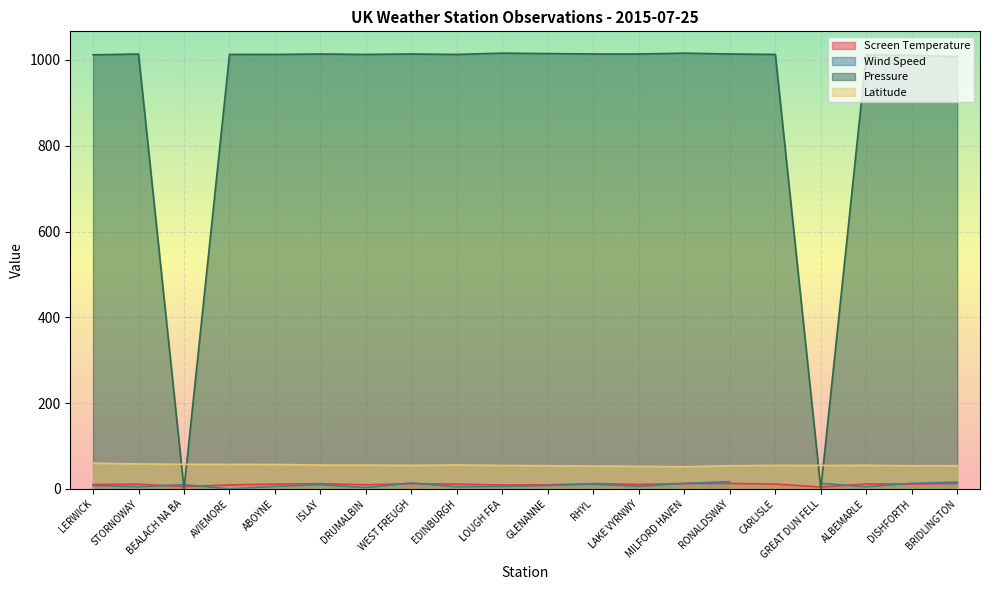

Is it true that Pressure equals 1014.0 at LAKE VYRNWY?

True